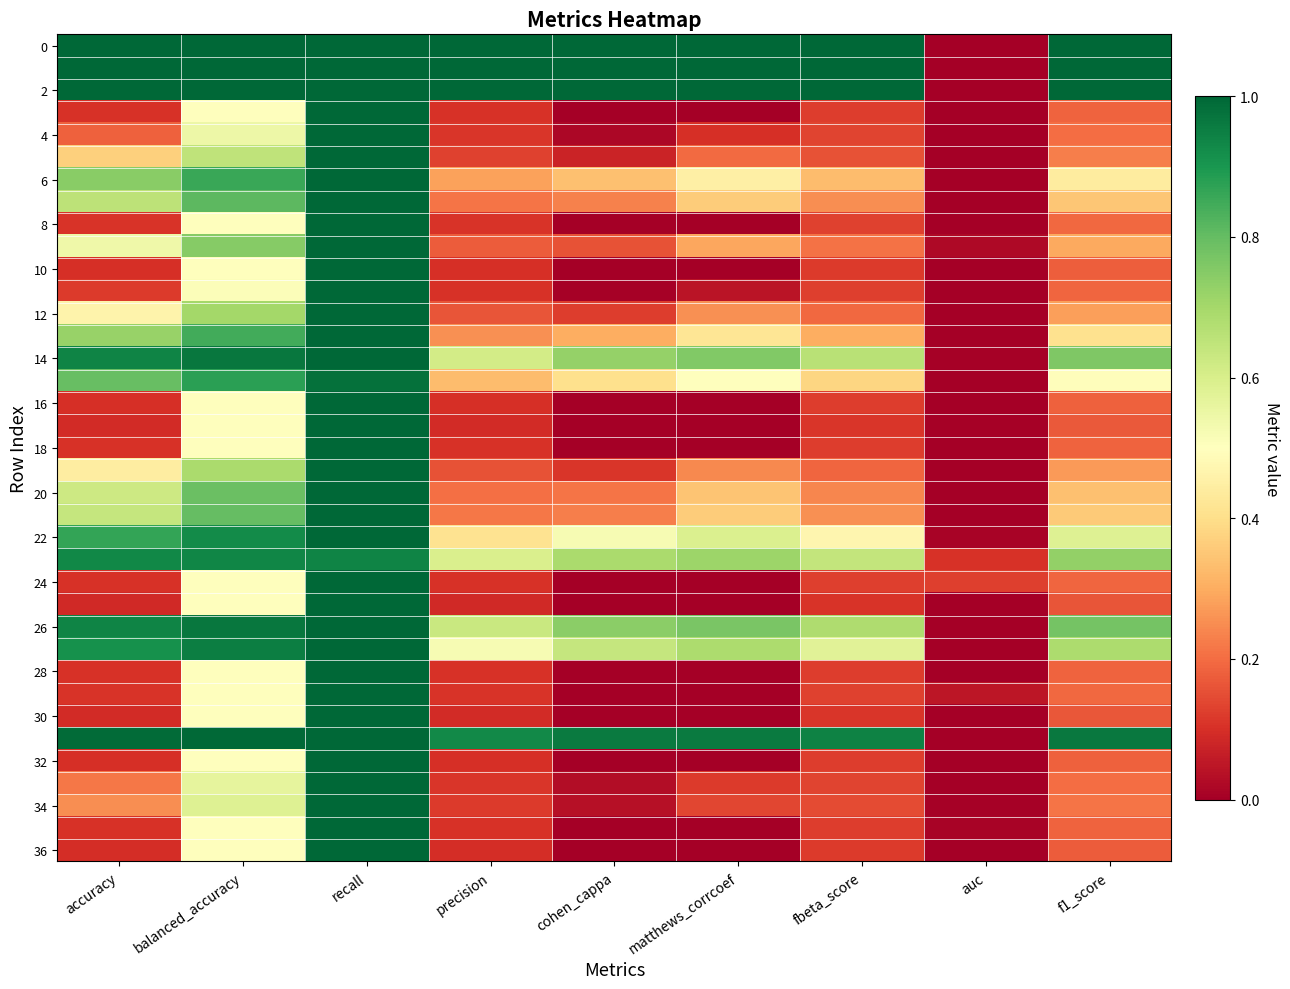

Which has a higher value, recall or accuracy?

recall